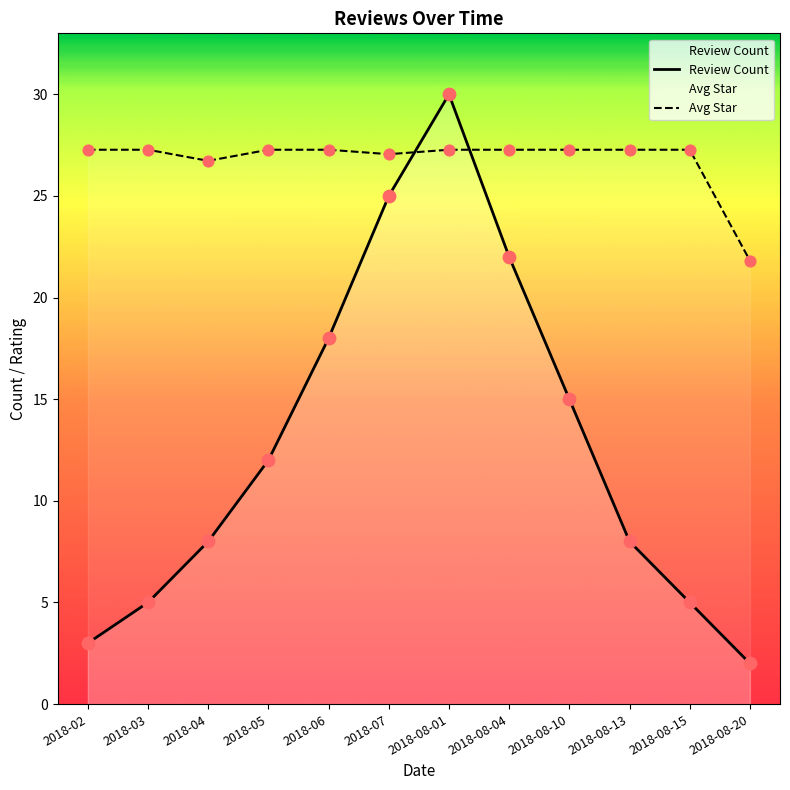

Is the value of Avg Star at 2018-08-13 greater than the value of Review Count at 2018-04?

Yes